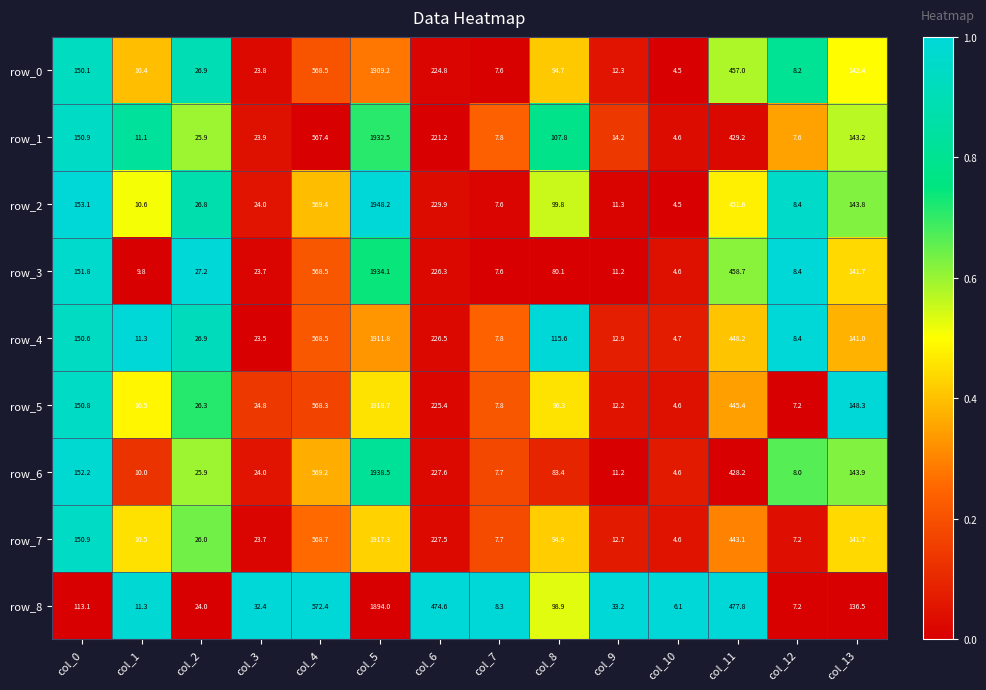

Which category has the lowest value across all series?

col_10